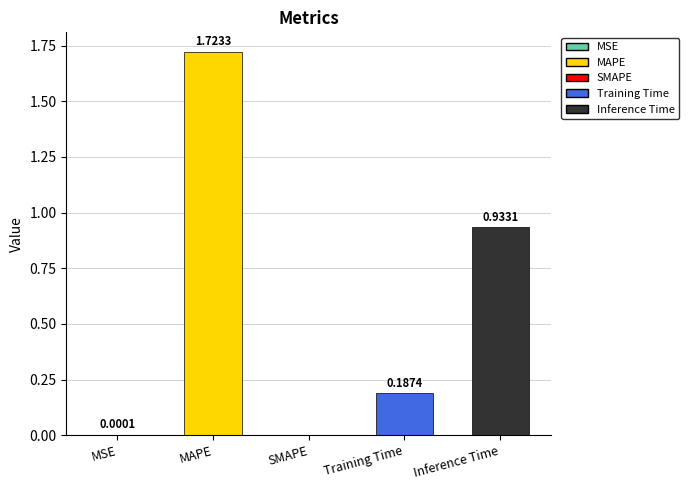

What is the sum of all values?

2.8